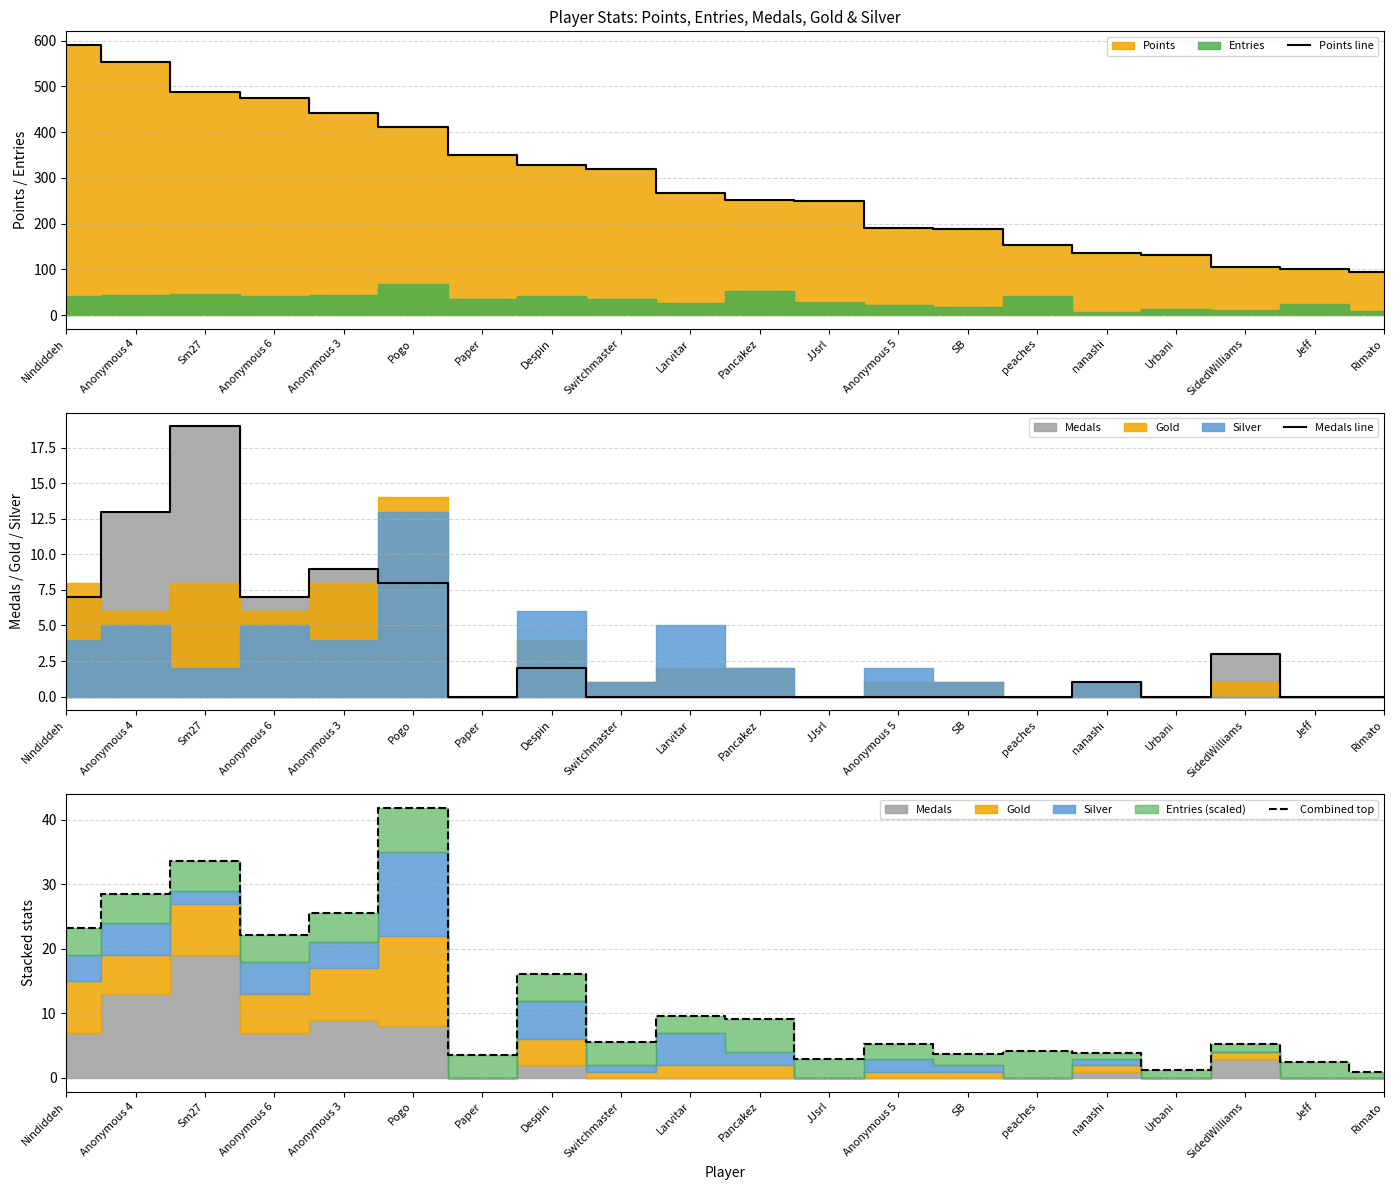

The value of Medals line at nanashi is 0.5. True or false?

False